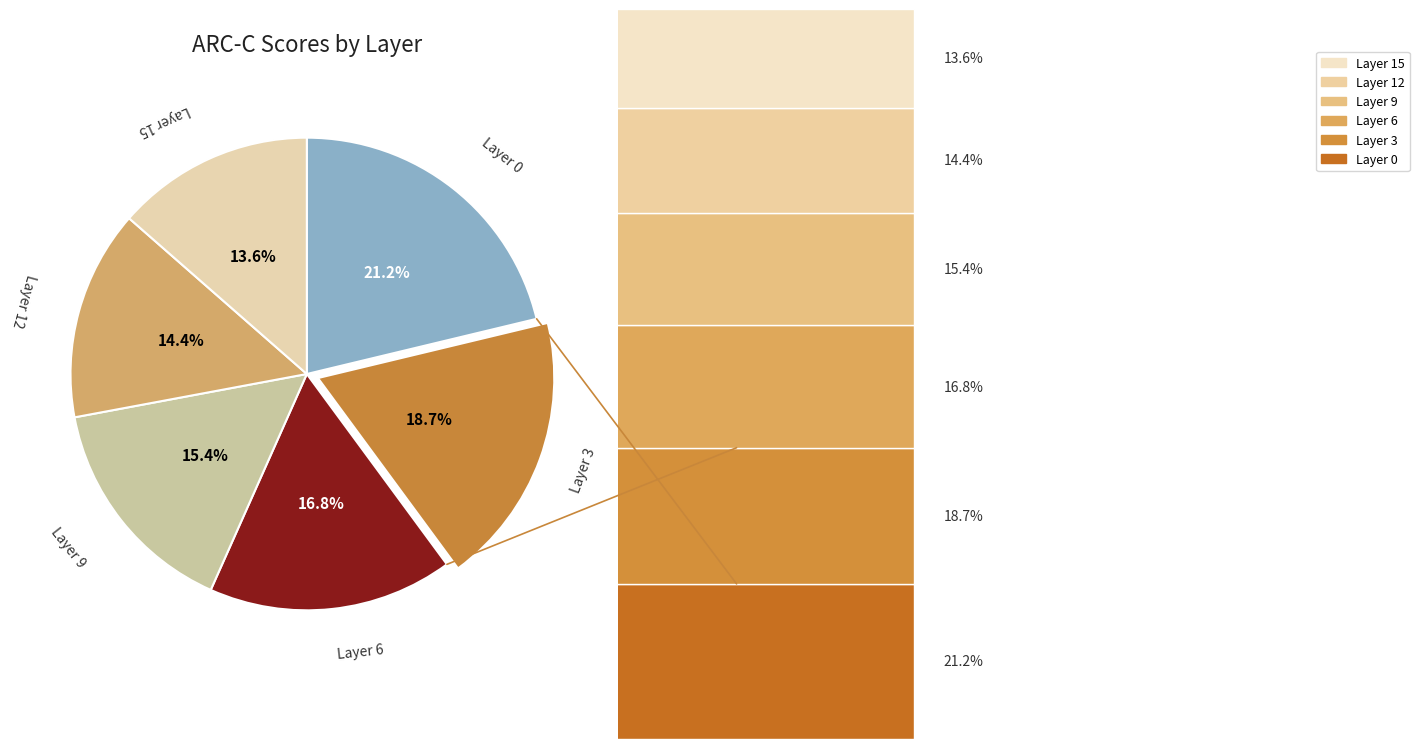

Is it true that Layer 0 is 8% of the pie?

False